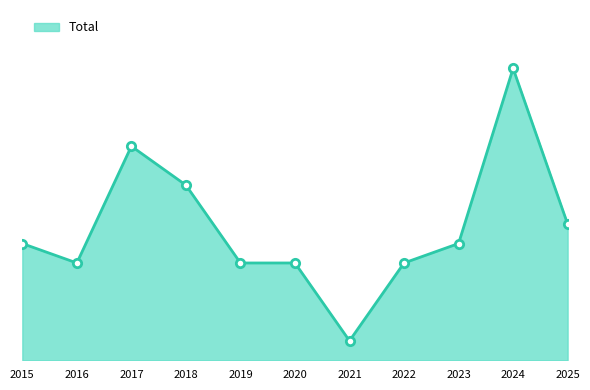

Does the chart display data point markers on the line(s)?

No